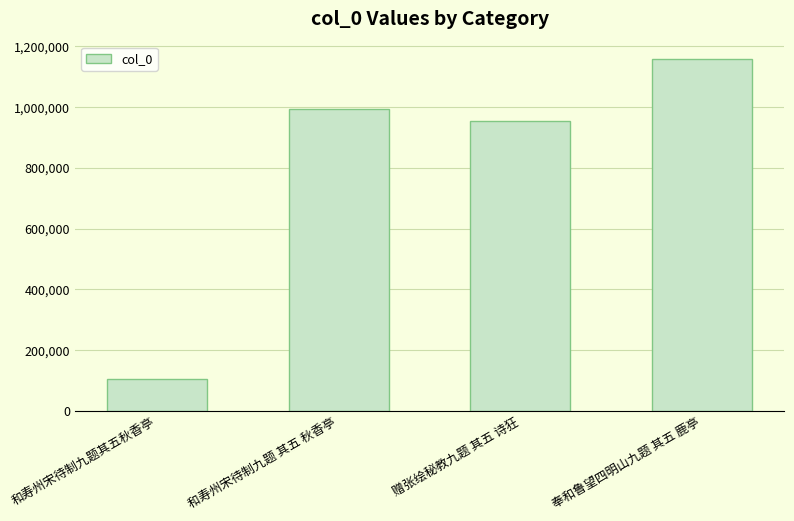

Are the bars grouped side by side (vs. stacked)?

No